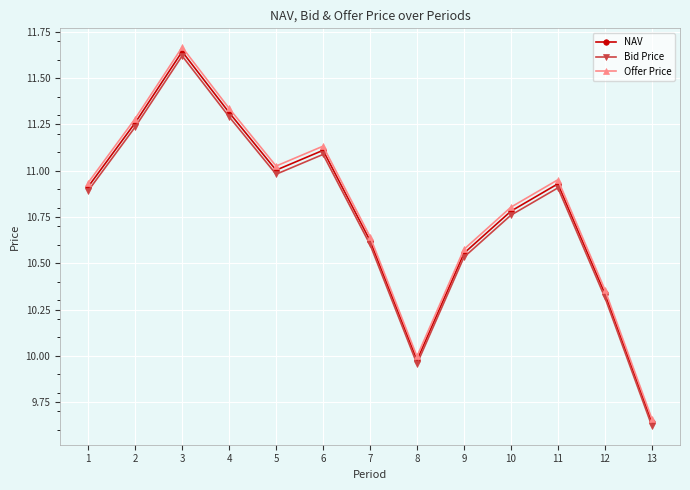

How many lines are shown in the chart?

3